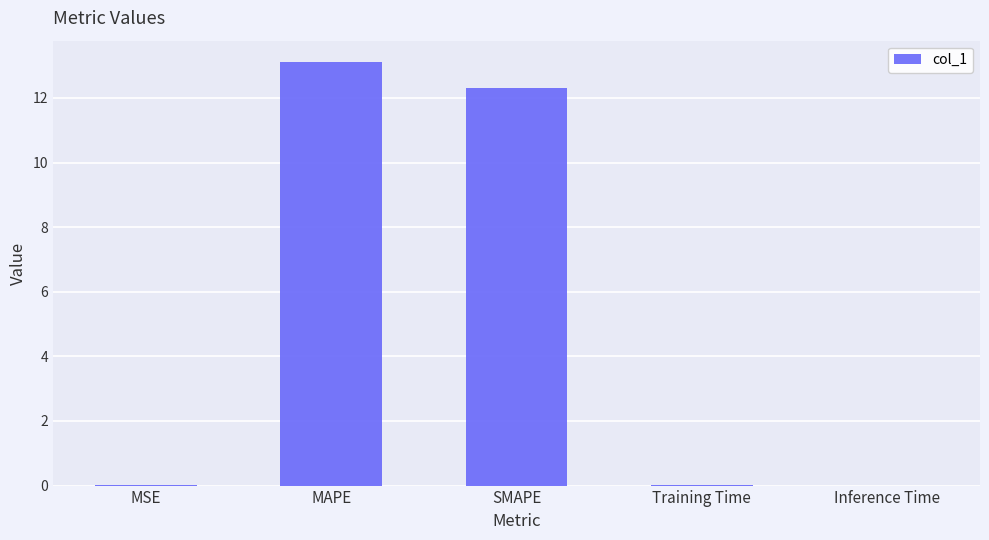

The value at SMAPE is 18.5. True or false?

False